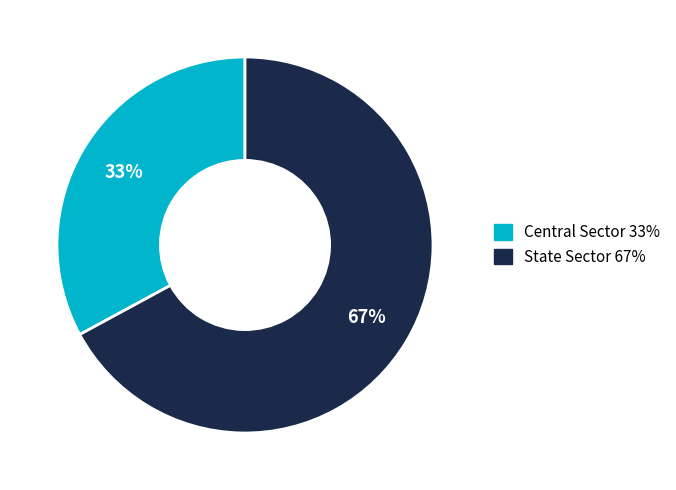

To the nearest percent, what portion does State Sector represent?

67%